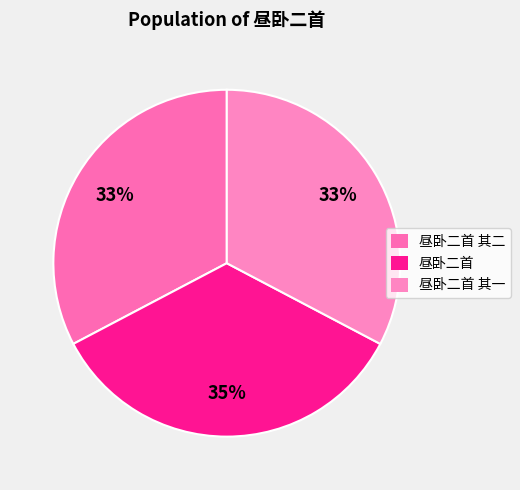

Rank the categories by value from lowest to highest.

昼卧二首 其一, 昼卧二首 其二, 昼卧二首